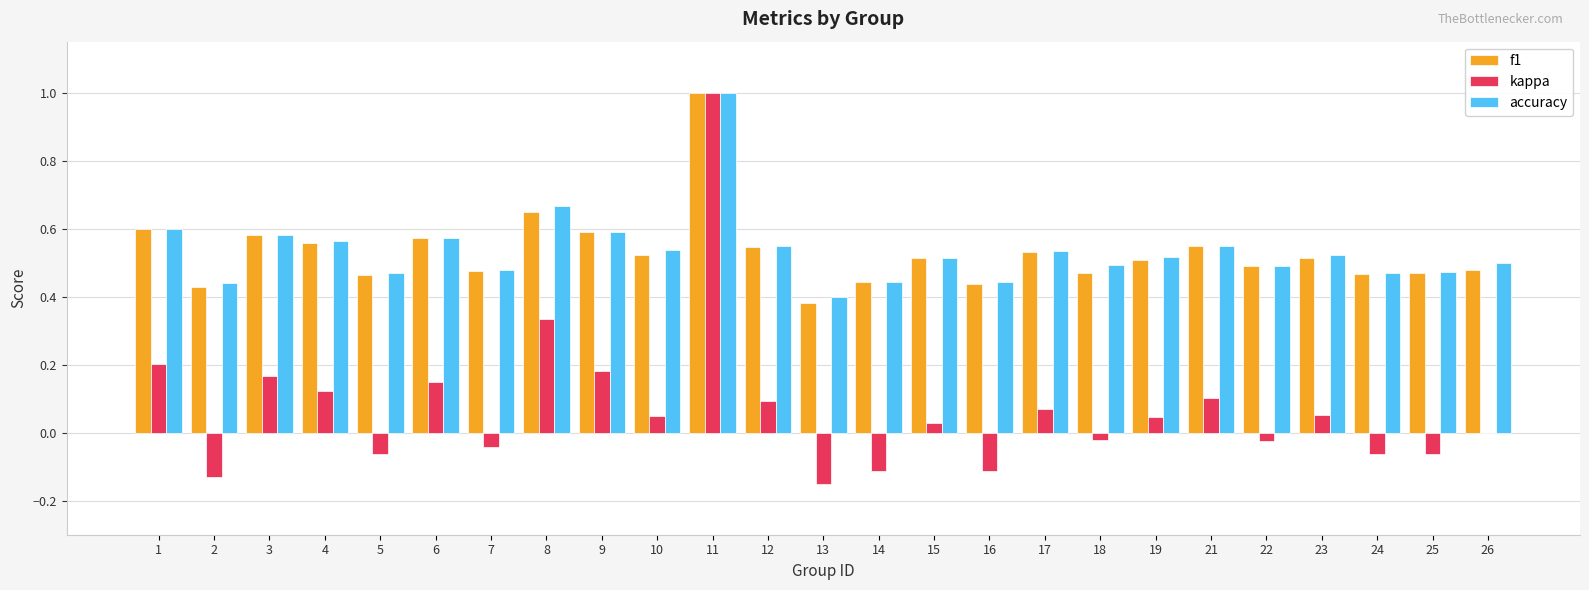

Which series changed the most between 11 and 14?

kappa